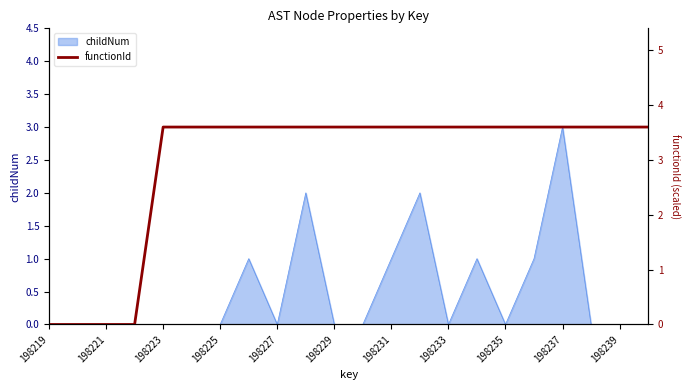

The childNum series shows -2 at 198229. True or false?

False